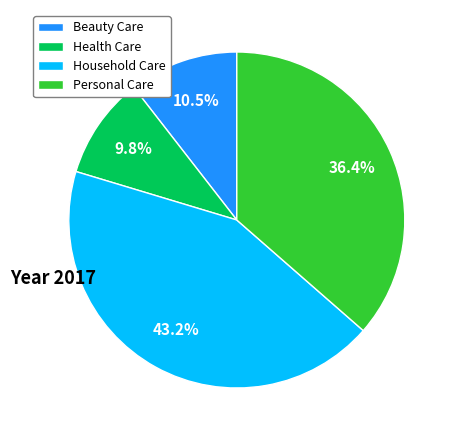

Does any single category account for the majority?

No